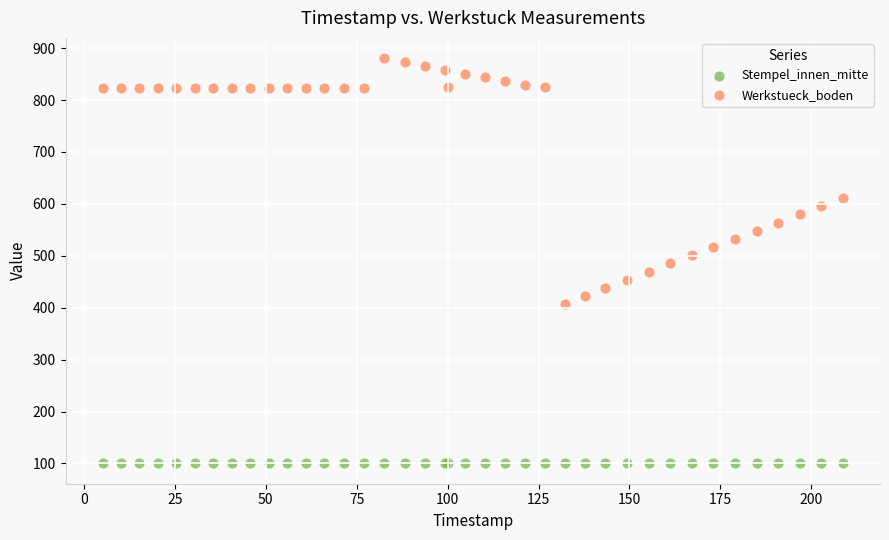

In the Werkstueck_boden series, what Y value is closest to 644?

610.9